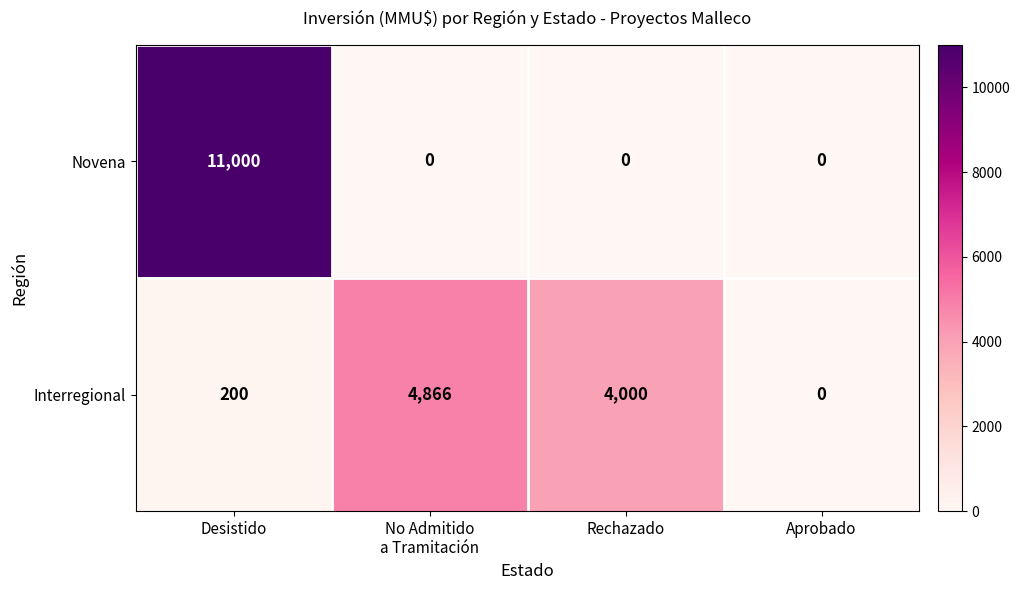

Which series changed the most between Rechazado and Aprobado?

Interregional